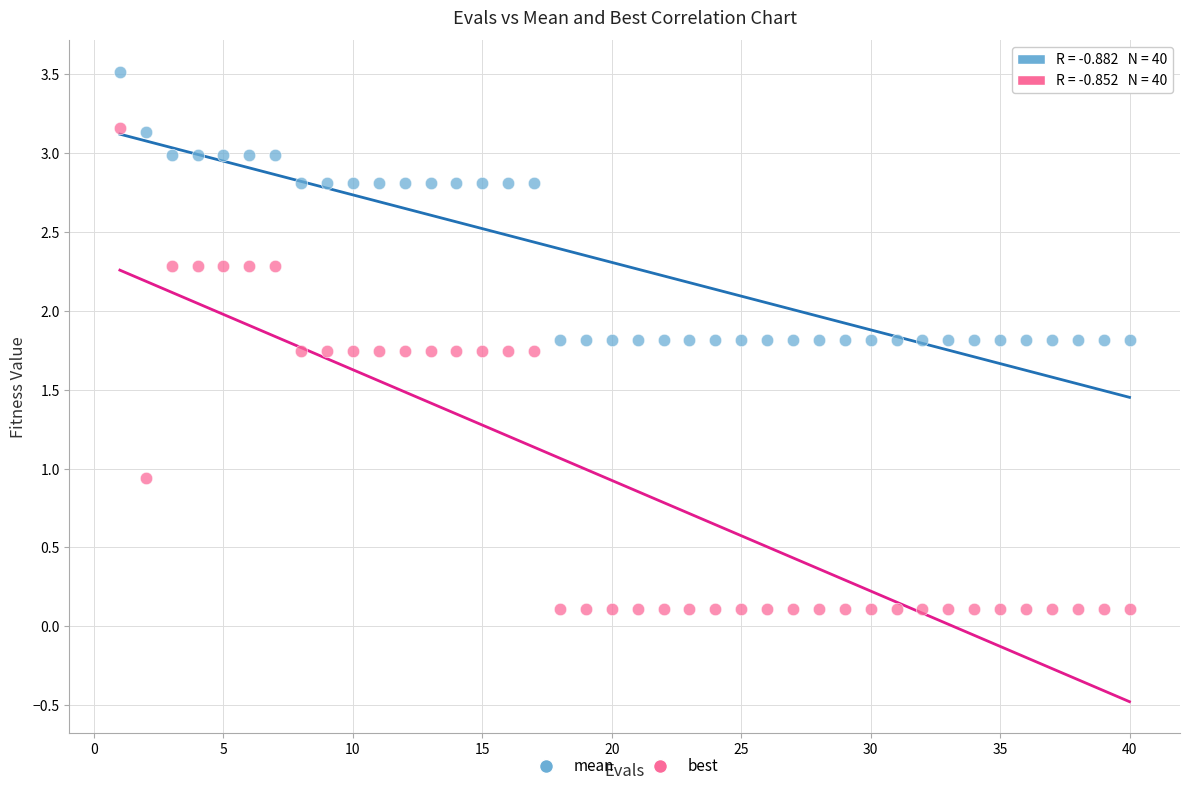

What are all the series names shown in the legend?

mean, best